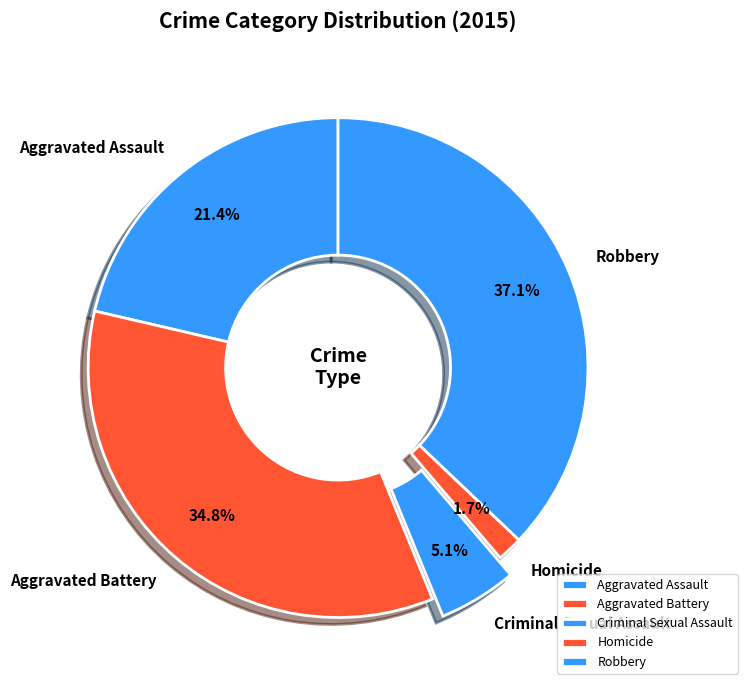

What percentage do Aggravated Battery and Criminal Sexual Assault together represent?

39.9%